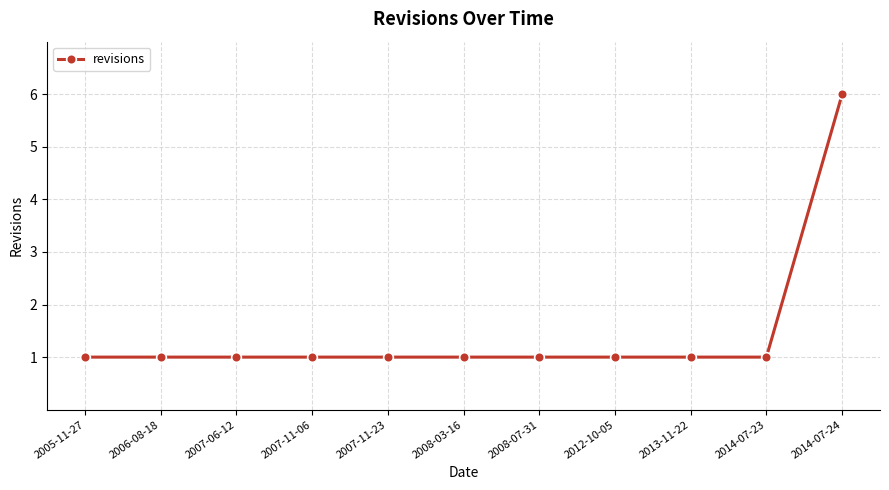

What position from the left is 2005-11-27?

1